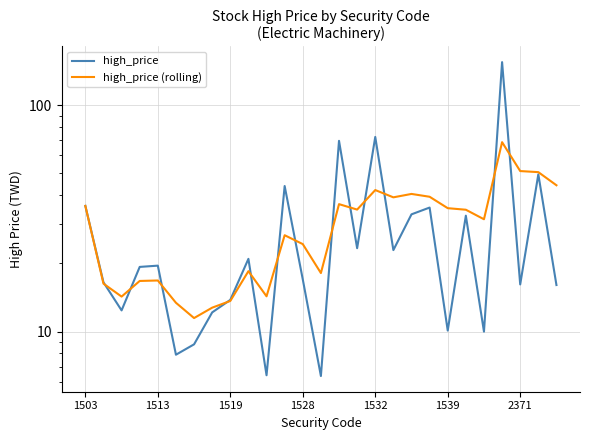

What is the average value of the high_price series?

29.1